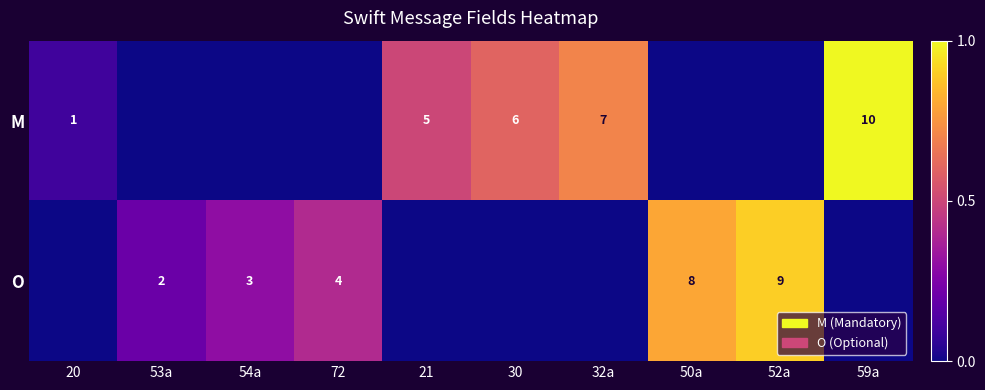

At how many categories does at least one series exceed 0?

10